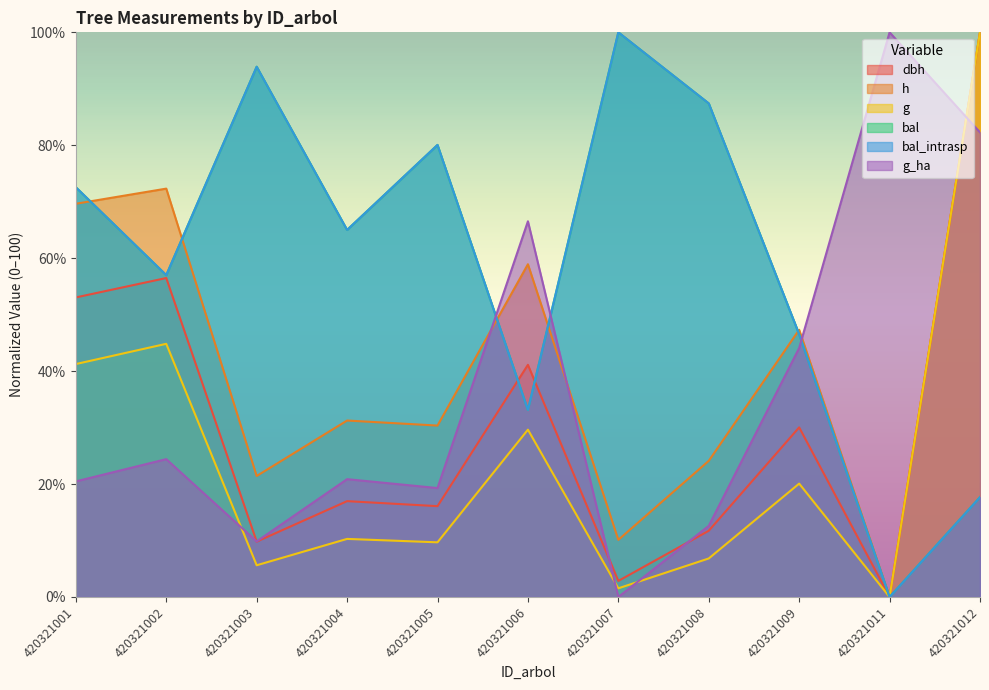

How many lines are shown in the chart?

6